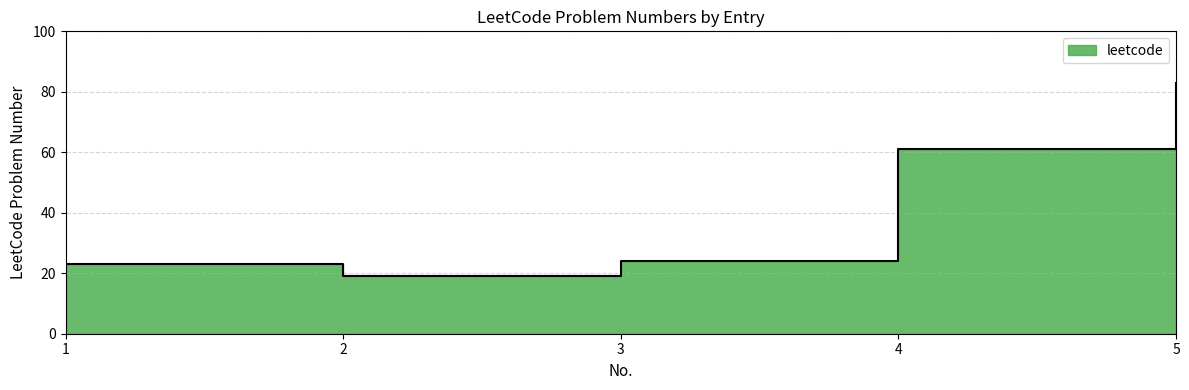

Count the number of values greater than 24.

2